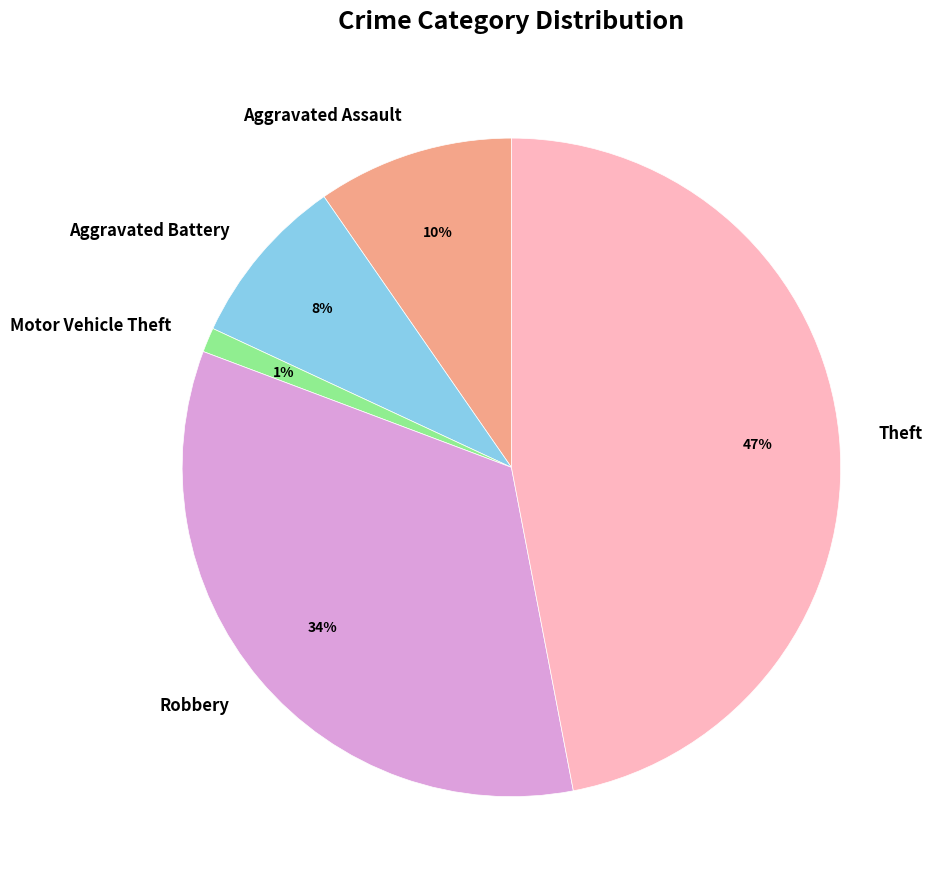

Which slice is the smallest?

Motor Vehicle Theft